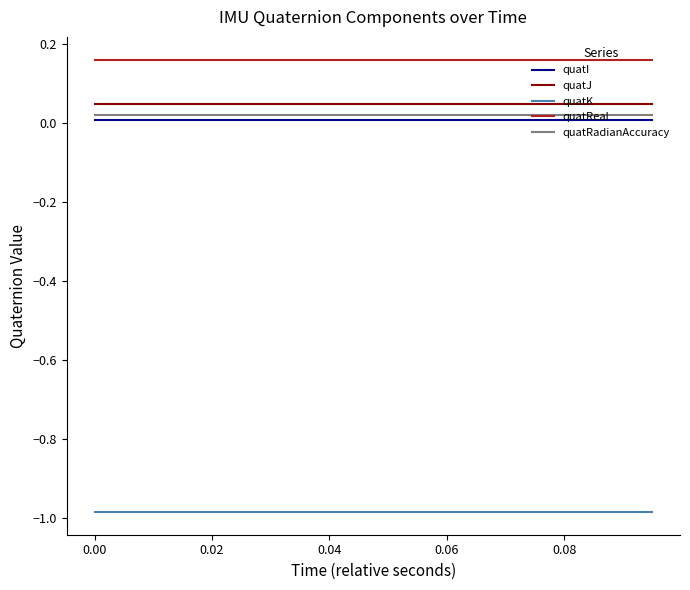

Which series has the largest total across all categories?

quatReal